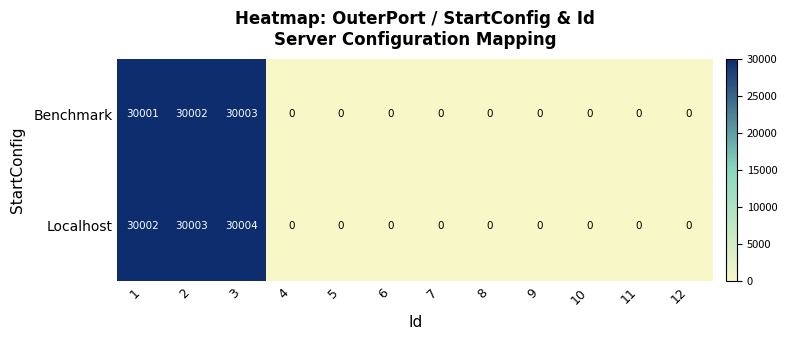

At how many categories does at least one series exceed 12043?

3